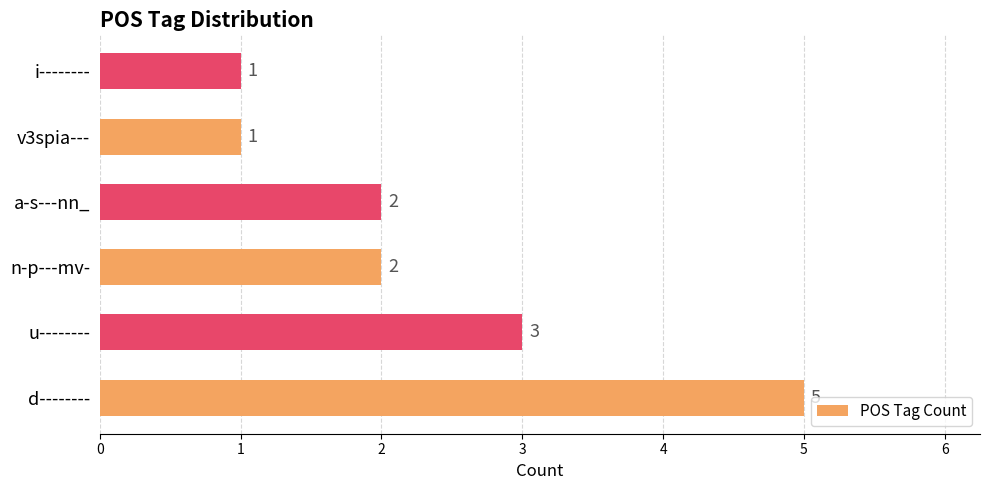

Reading bottom to top, what are all the values shown in this chart?

5	3	2	2	1	1